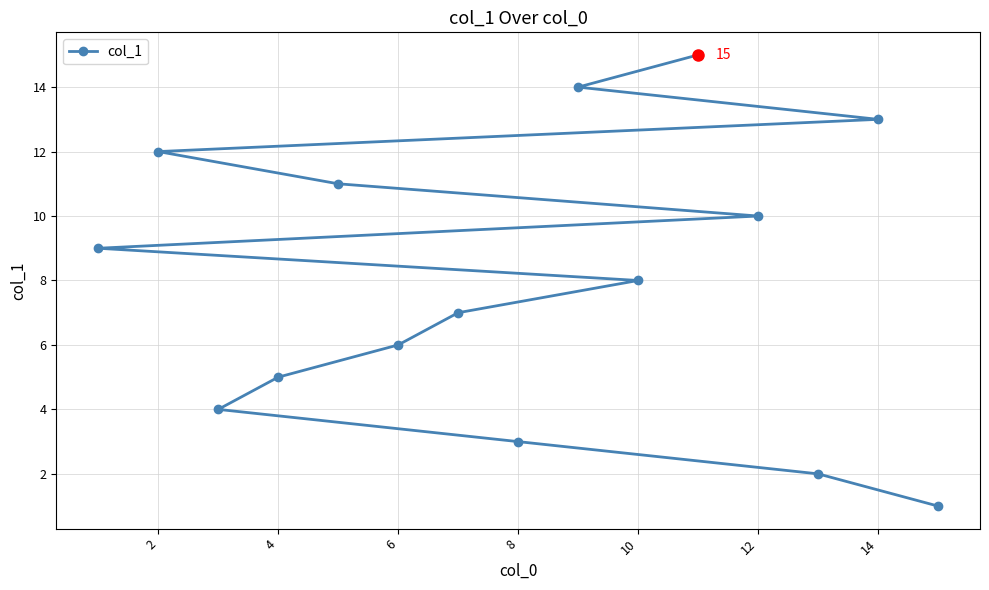

What is the minimum value shown in the chart?

1